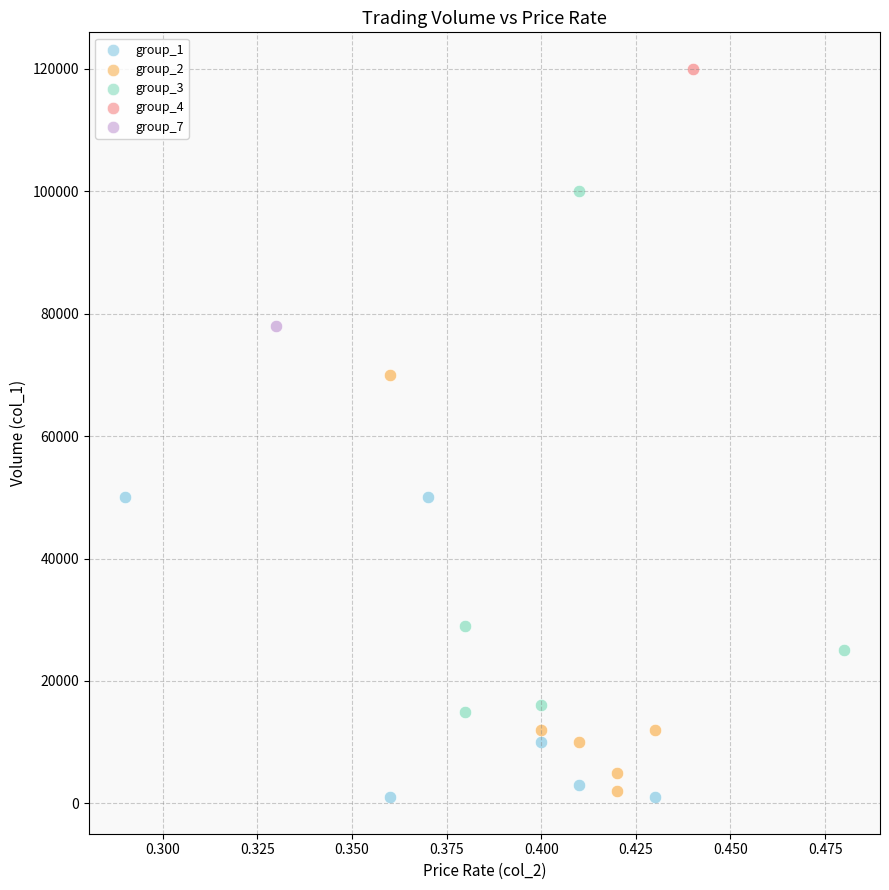

What are all the series names shown in the legend?

group_1, group_2, group_3, group_4, group_7